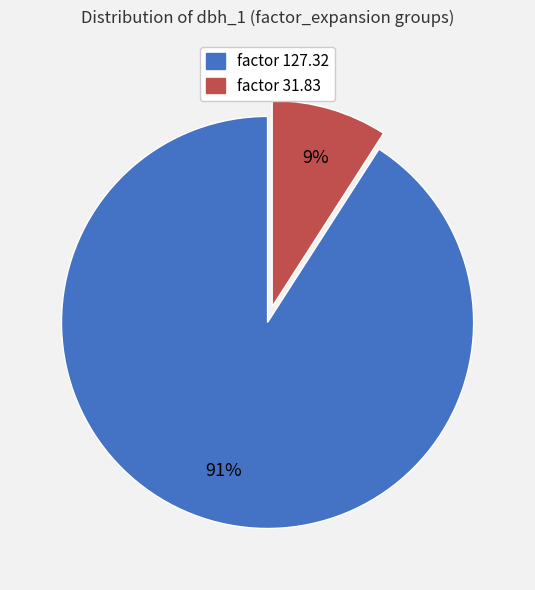

How many segments does this pie chart have?

2